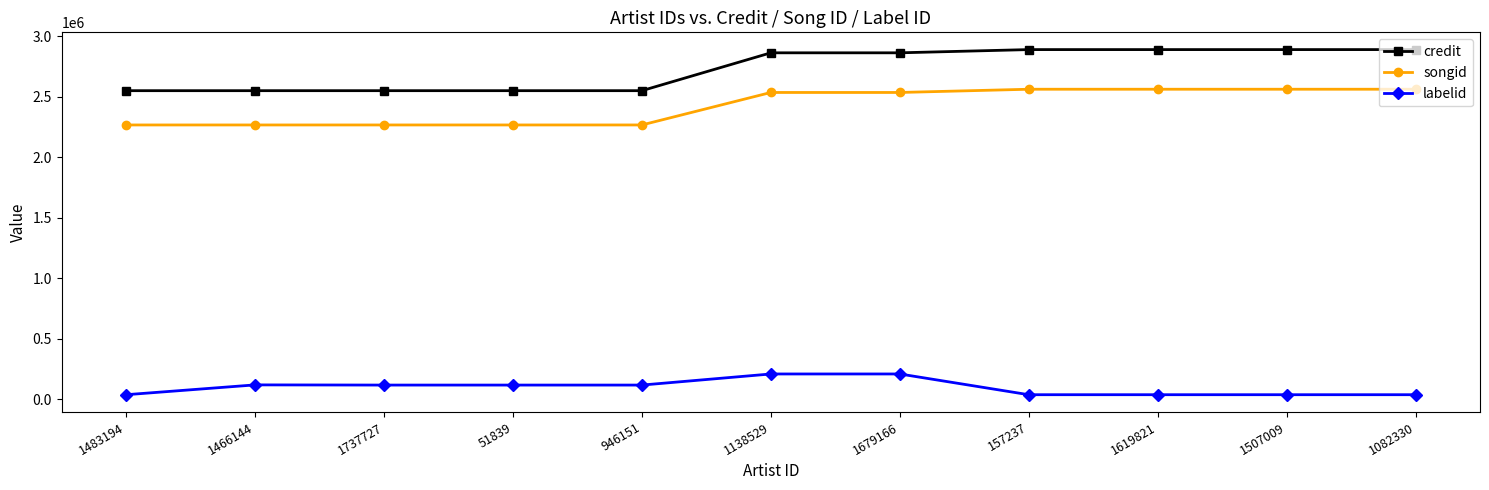

What is the difference between the credit values at 1138529 and 946151?

313162